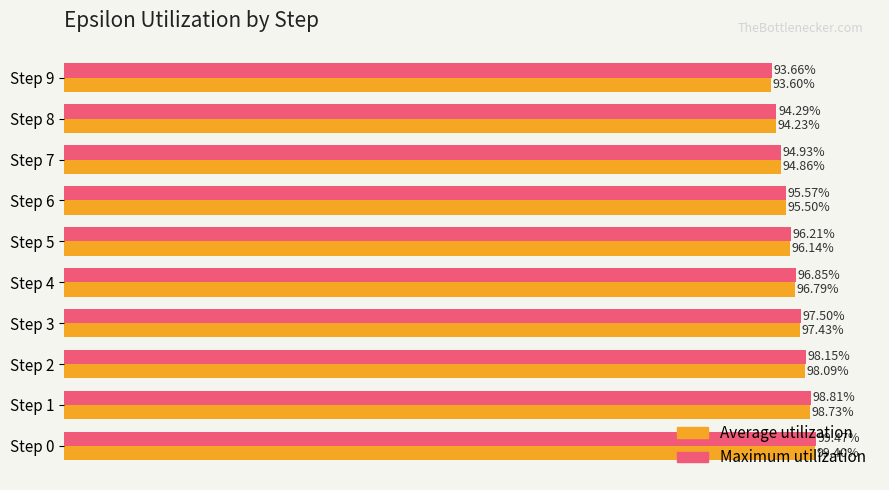

What are all the series names shown in the legend?

Average utilization, Maximum utilization